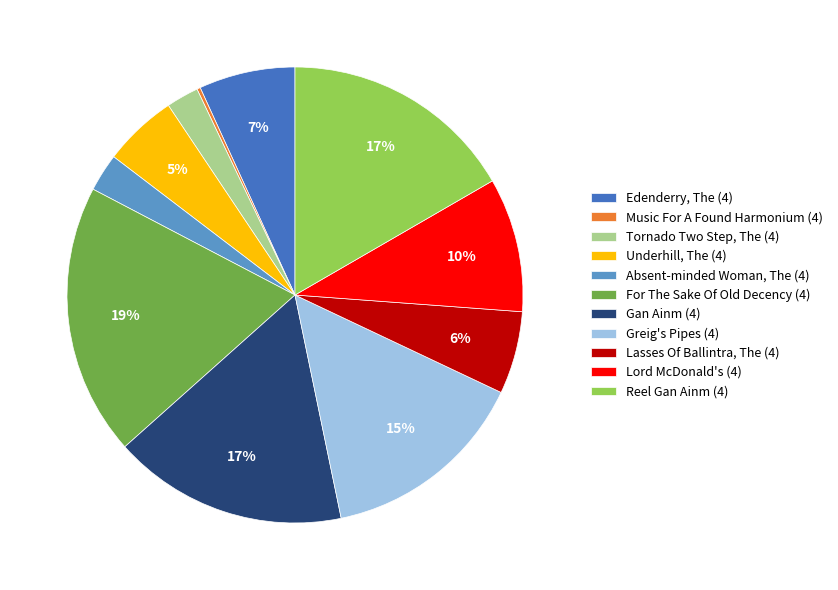

True or false: Greig's Pipes (4) accounts for 15% of the total.

True